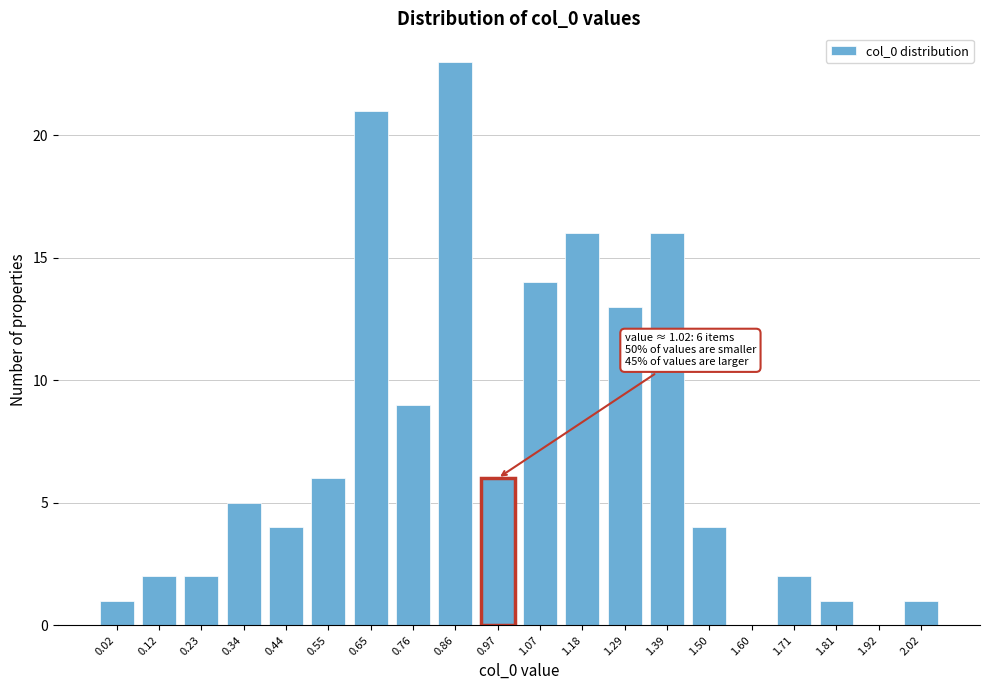

Reading right to left, extract all data points from this chart.

2.02=1	1.92=0	1.81=1	1.71=2	1.60=0	1.50=4	1.39=16	1.29=13	1.18=16	1.07=14	0.97=6	0.86=23	0.76=9	0.65=21	0.55=6	0.44=4	0.34=5	0.23=2	0.12=2	0.02=1